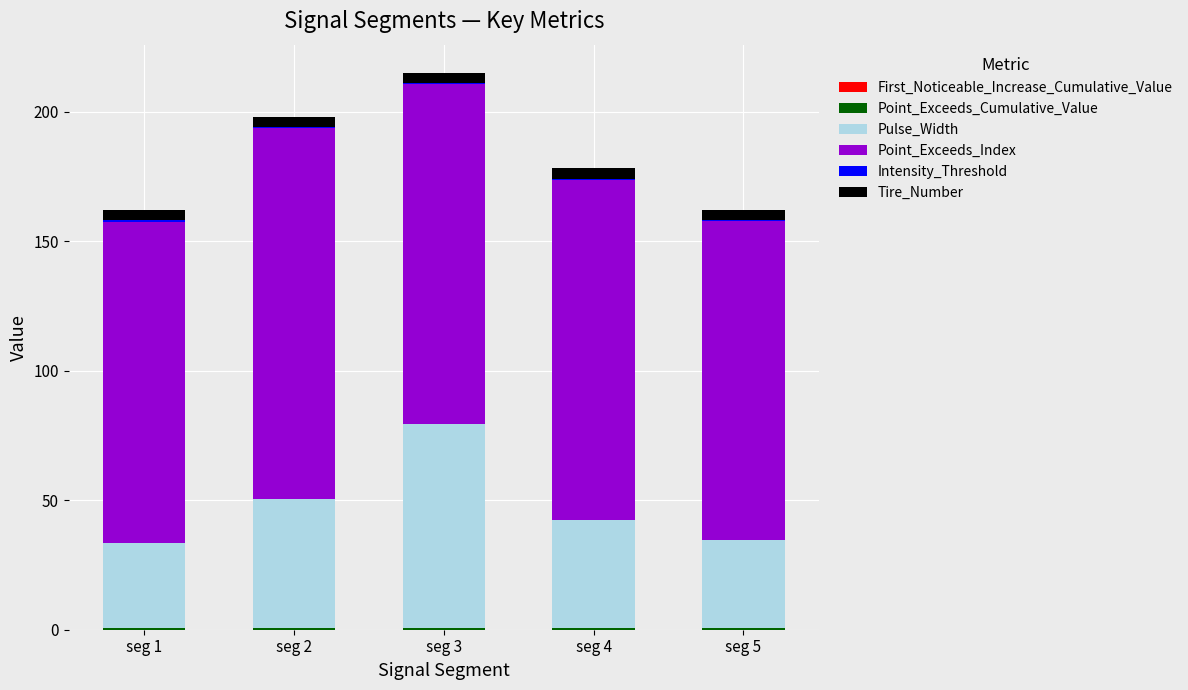

How many data points does each series have?

5